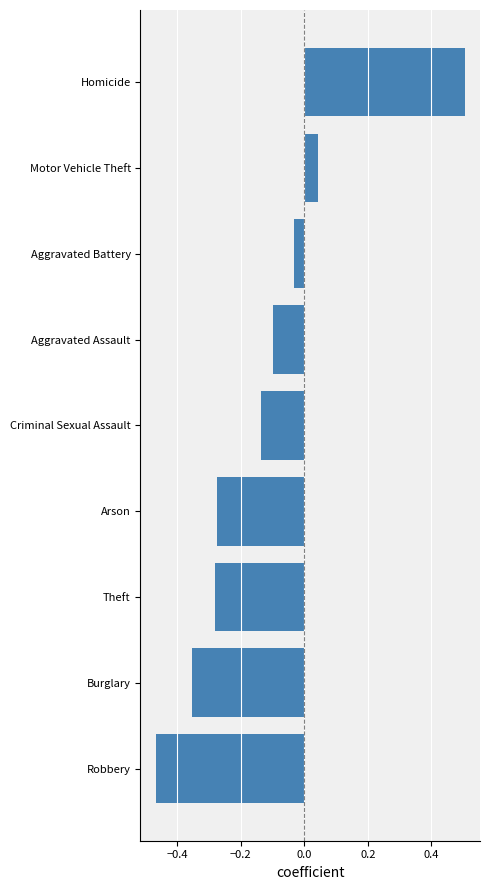

Where is the data nearest to the value 0?

Aggravated Battery